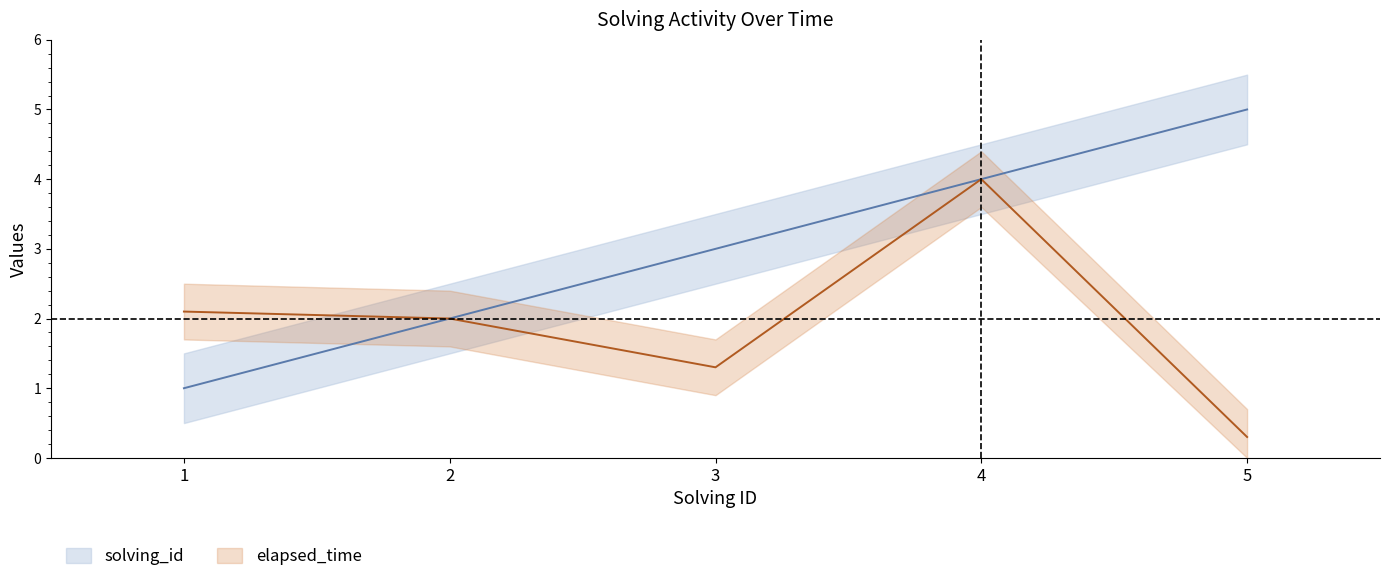

True or false: elapsed_time and solving_id intersect in this chart.

False